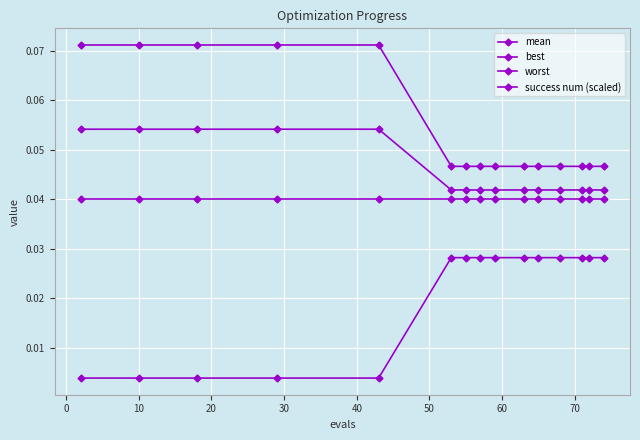

Which series has the largest total across all categories?

worst